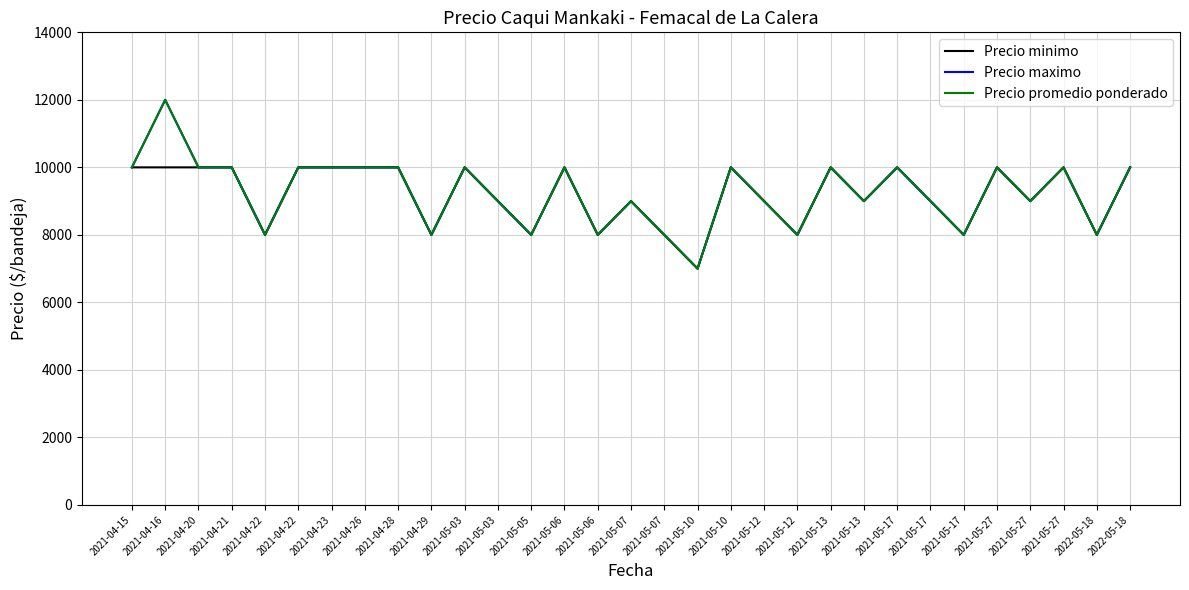

At which label does Precio maximo first exceed 10000?

2021-04-16